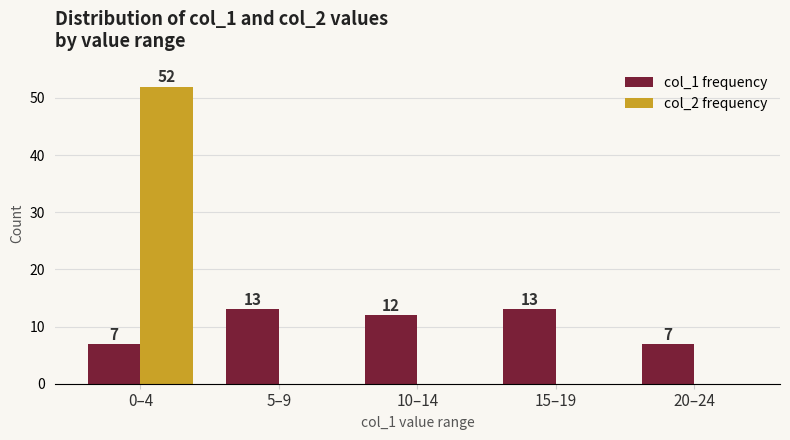

The col_1 frequency series shows 23 at 15–19. True or false?

False